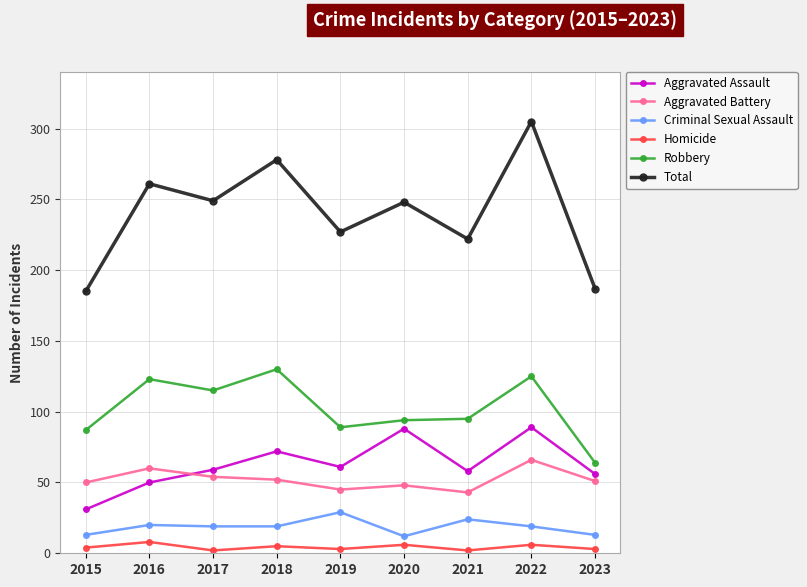

Which series changed the most between 2015 and 2020?

Total